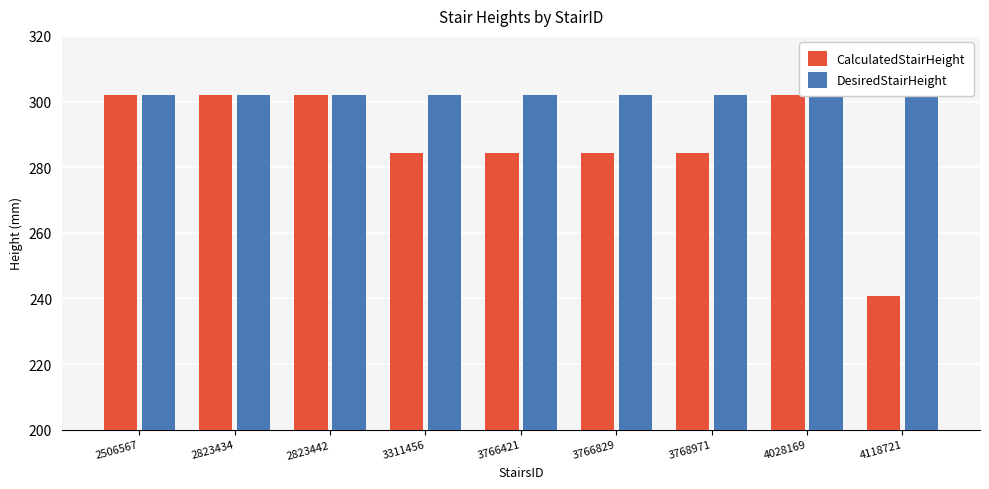

Rank the categories by CalculatedStairHeight value from highest to lowest.

2506567, 2823434, 2823442, 4028169, 3311456, 3766421, 3766829, 3768971, 4118721